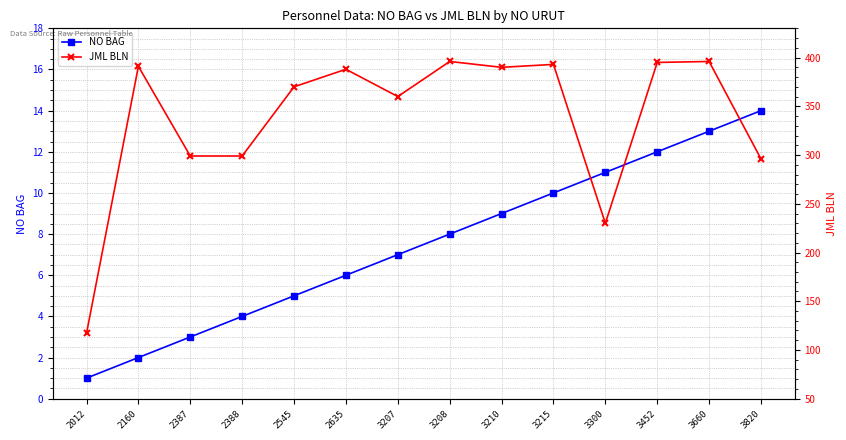

What is the sum of the JML BLN values at 3208 and 2388?

695